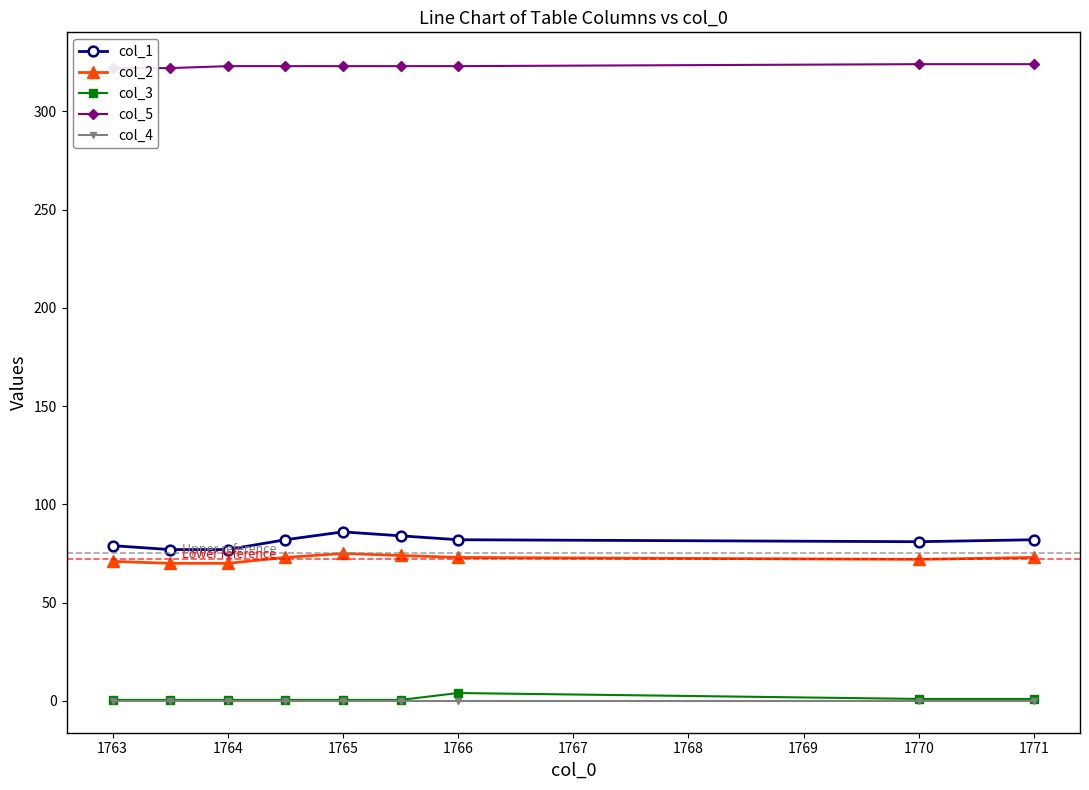

What is the value of the col_1 point at the 8th from the left?

81.0